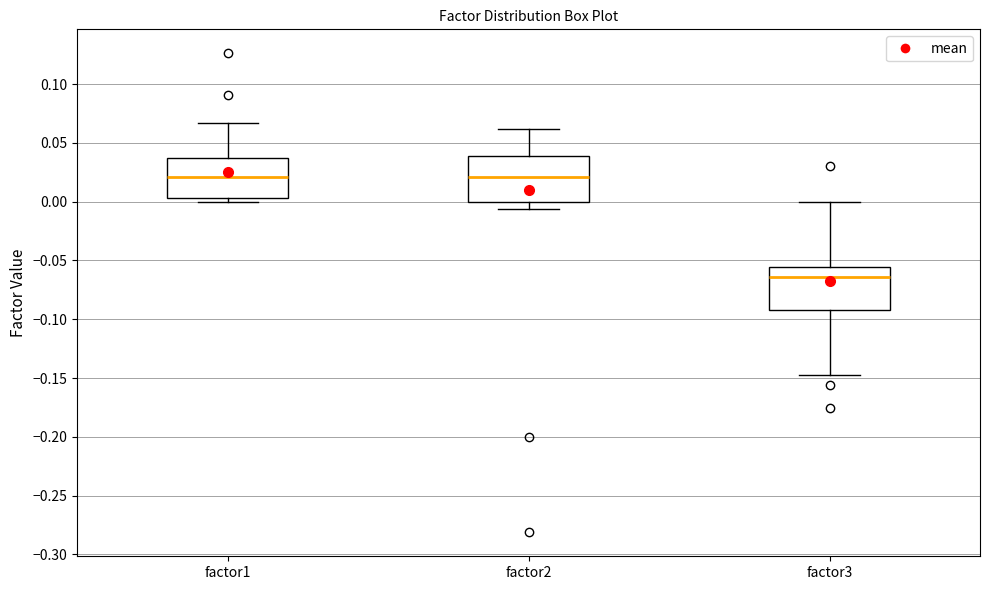

Reading left to right, transcribe this box plot: for each box, give where its median line is, the range the box spans, and where its two whiskers end, as read against the y-axis. The values are not printed on the chart, so give them approximately, as read against the axis.

factor1: median 0.020, box 0.005 to 0.035, whiskers 0.000 to 0.065
factor2: median 0.020, box 0.000 to 0.040, whiskers -0.005 to 0.060
factor3: median -0.065, box -0.090 to -0.055, whiskers -0.145 to 0.000